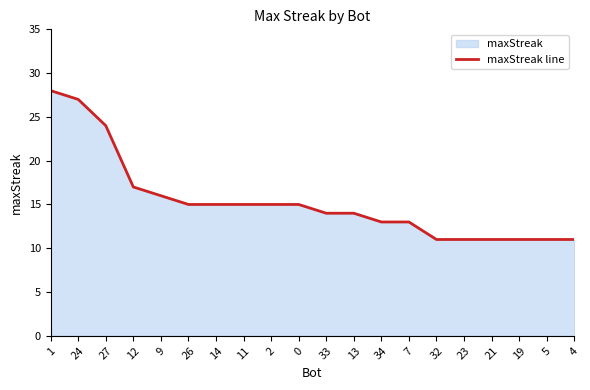

What is the change in value from 1 to 12?

-11